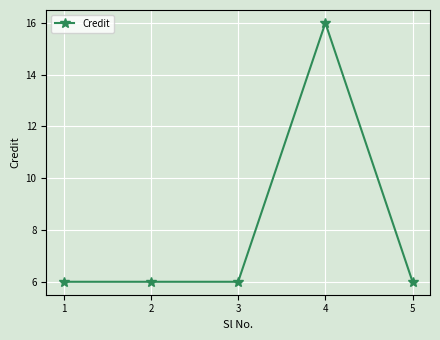

Reading left to right, transcribe all the data shown in this chart.

6	6	6	16	6